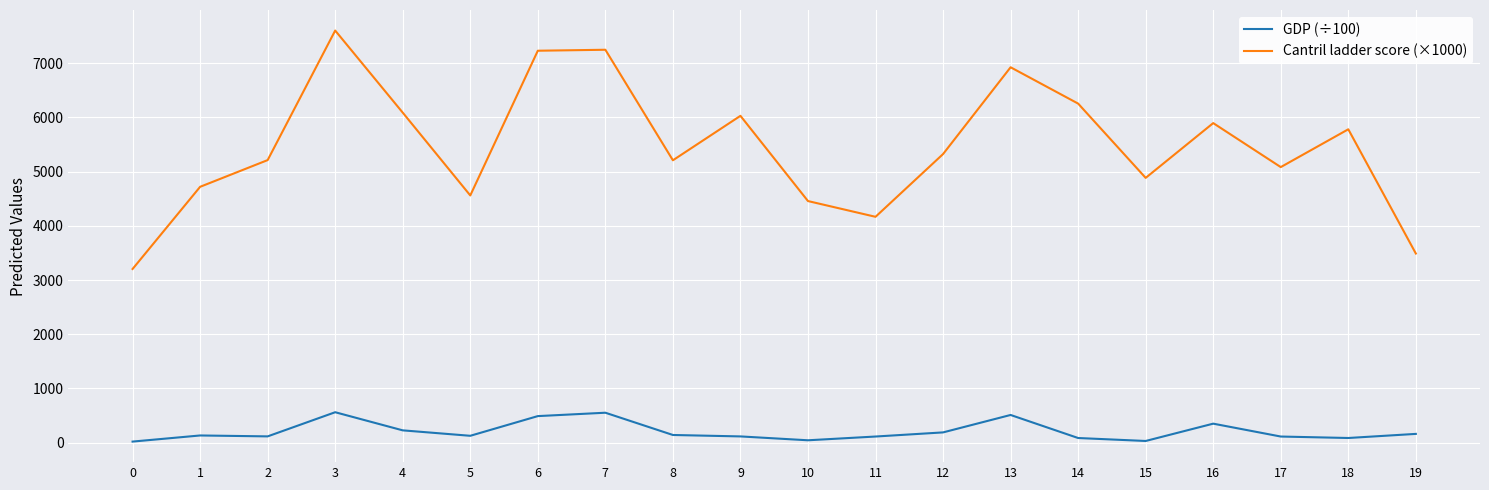

Where does the GDP (÷100) series first go above 133?

1